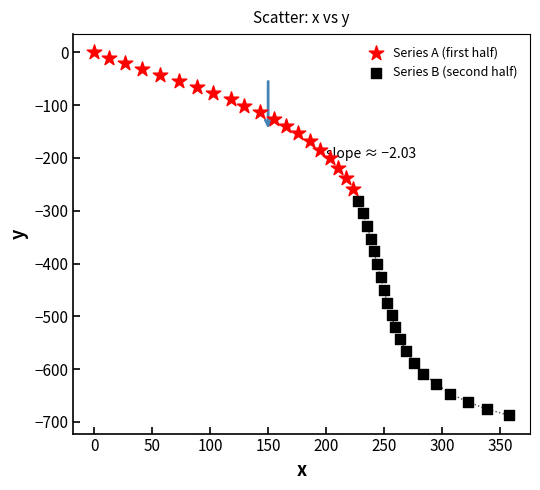

Which series reaches the maximum Y coordinate?

Series A (first half)